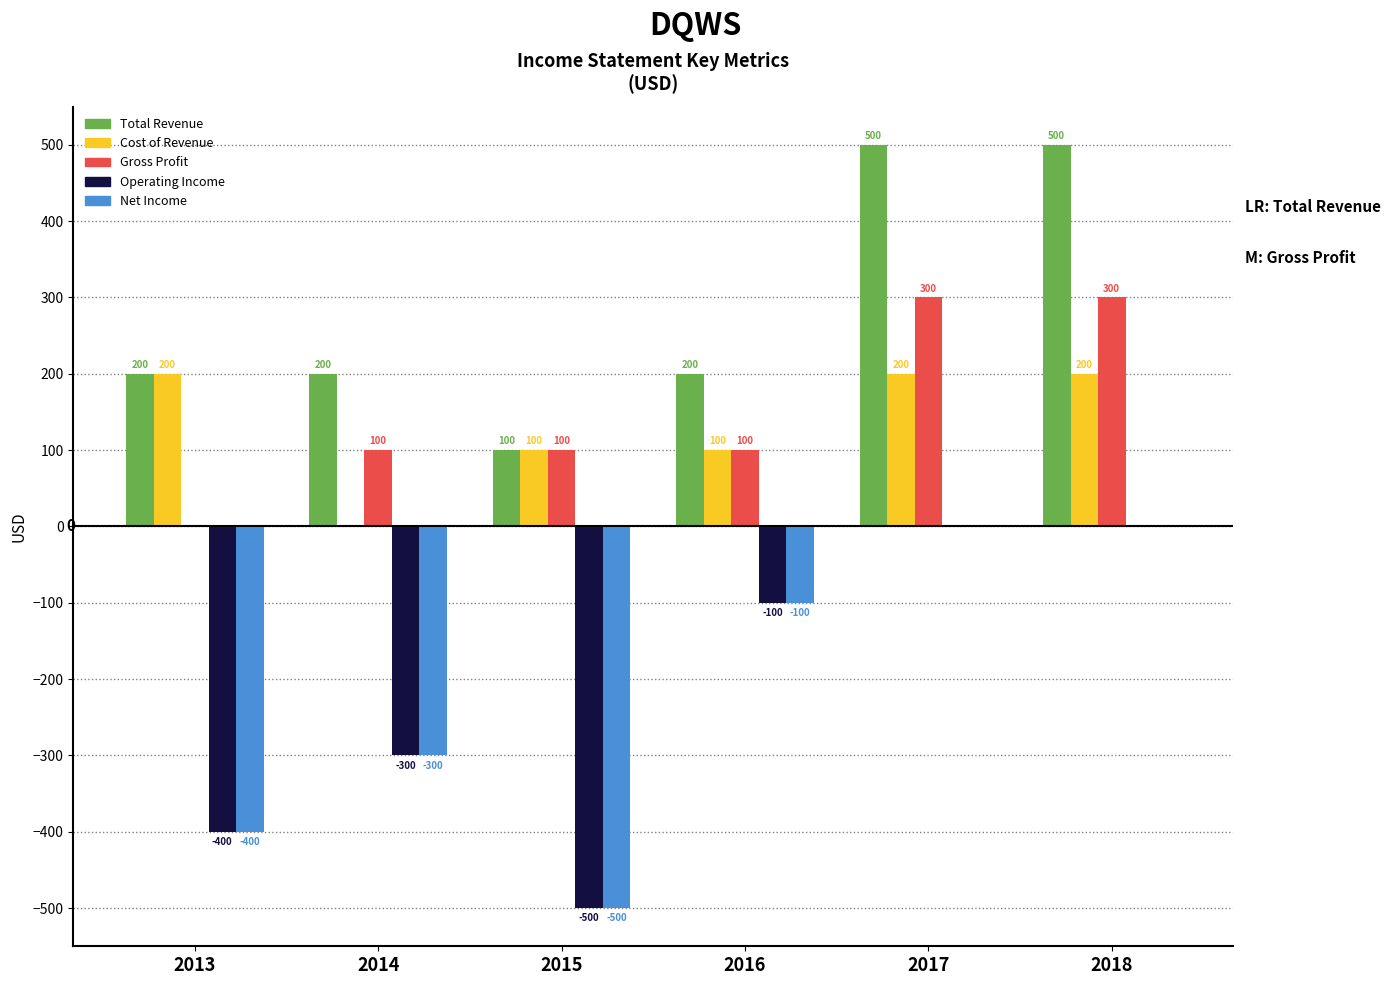

Where is Operating Income nearest to the value -250?

2014